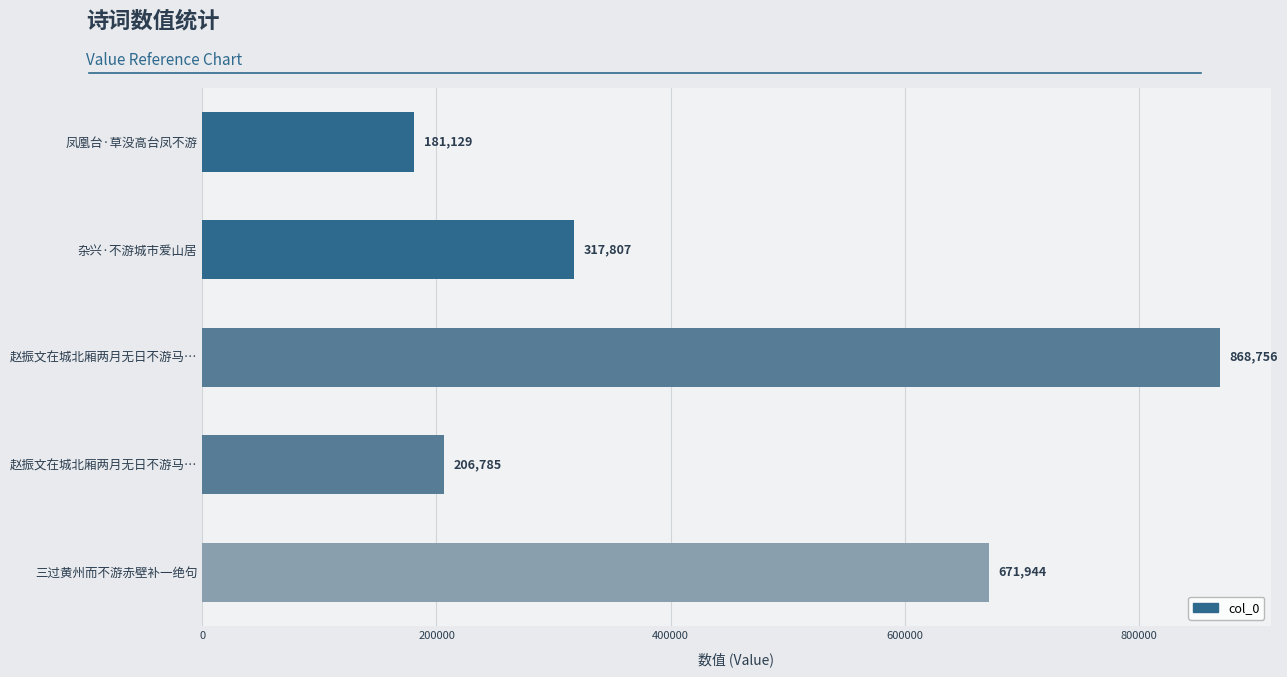

Are the bars horizontal?

Yes